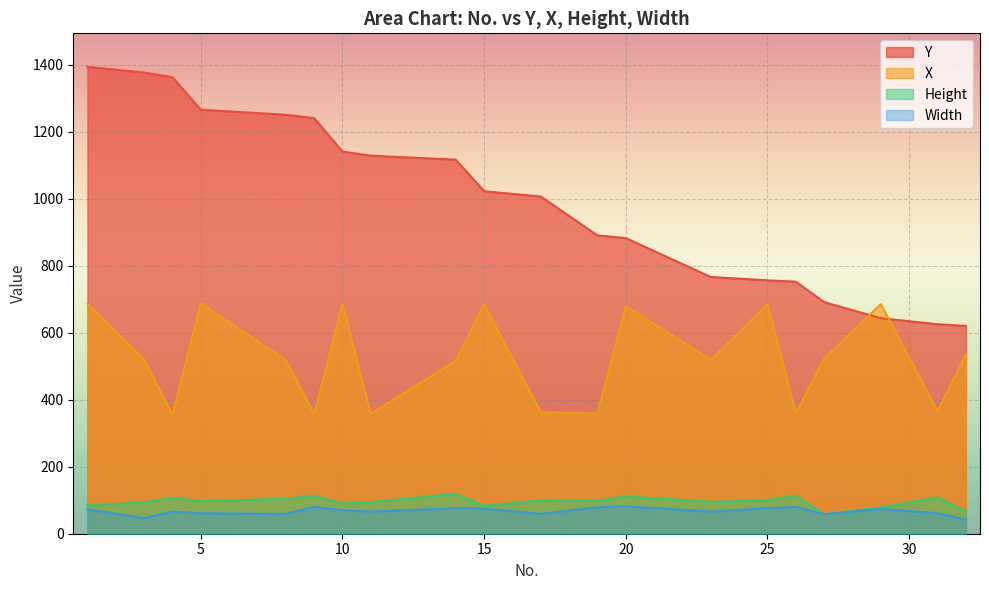

How many data points in Width are less than 70?

10